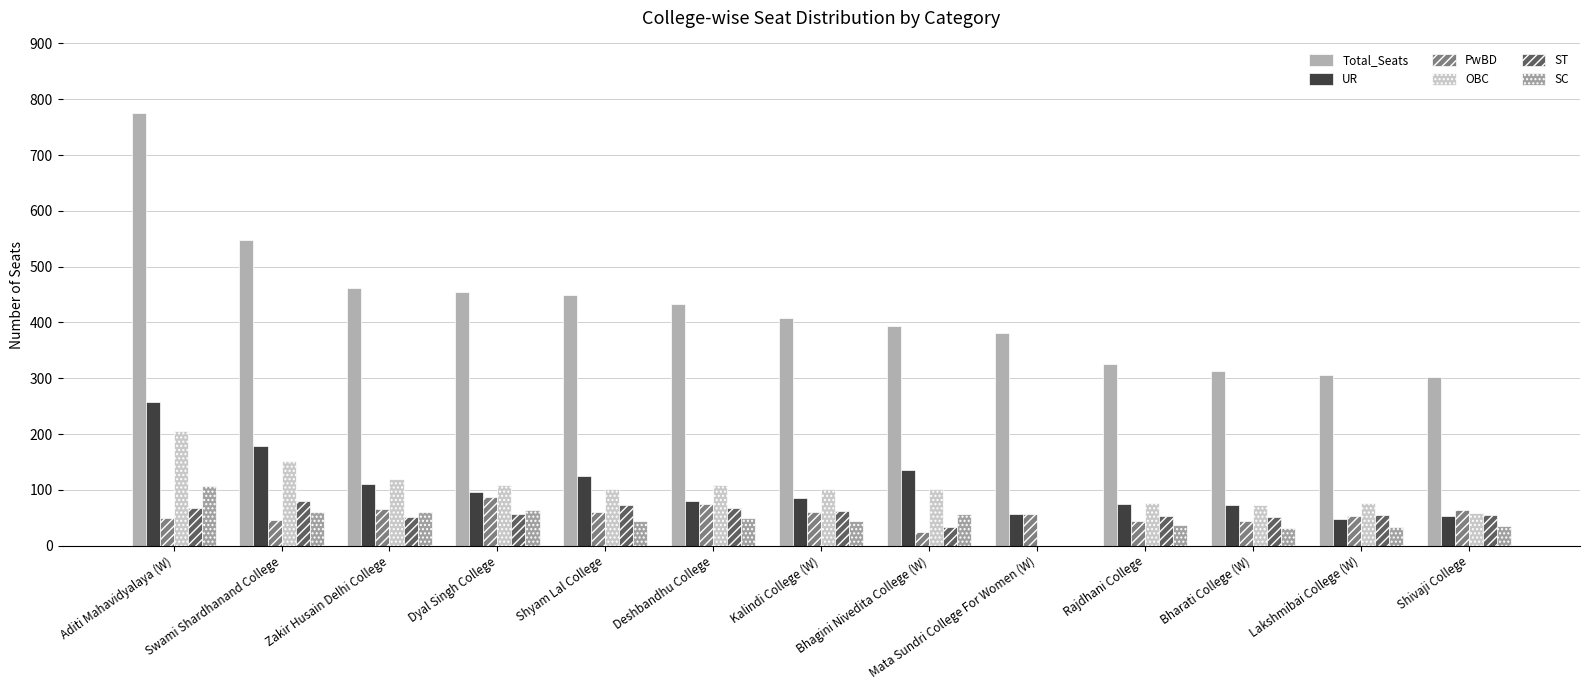

Which series has the largest total across all categories?

Total_Seats